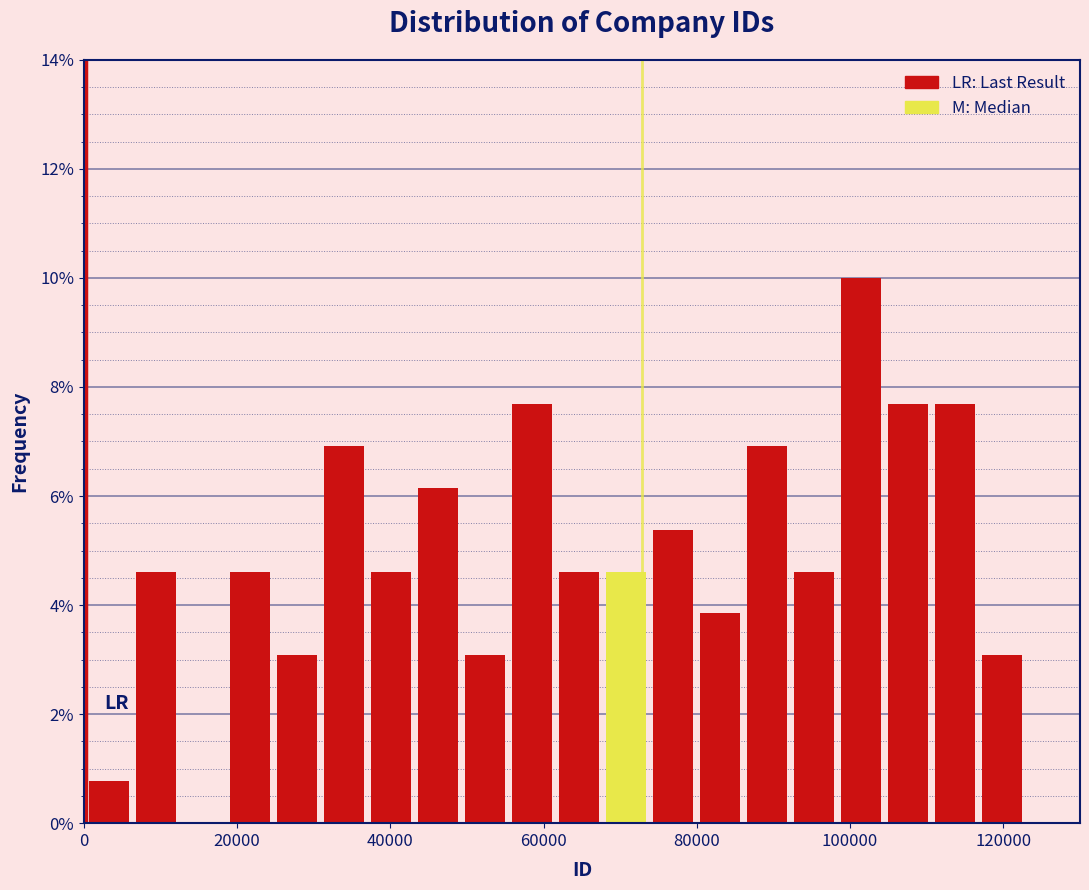

Around what value on the x-axis is the tallest bar? Give the approximate position of its centre, as read against the axis.

102000